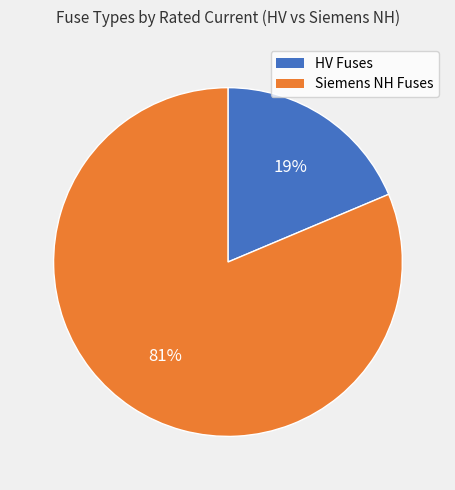

Is it true that Siemens NH Fuses is 76% of the pie?

False